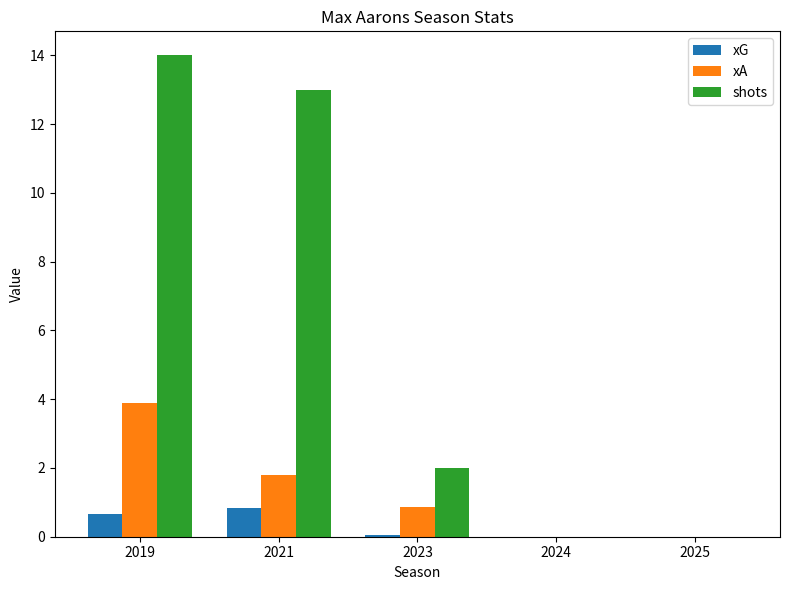

How many distinct data groups are displayed?

3